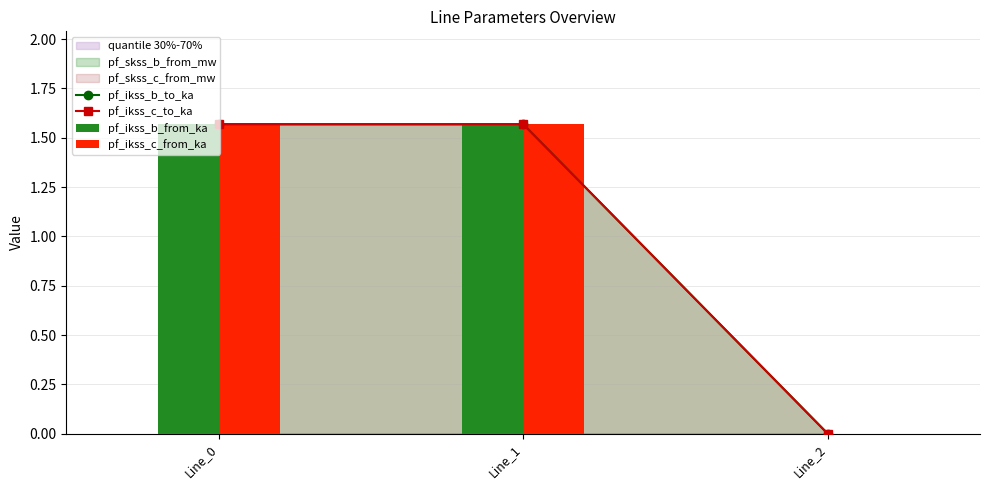

Does the chart contain stacked bars?

No